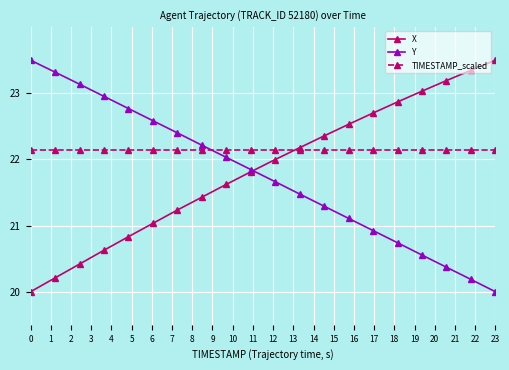

At how many categories does at least one series exceed 20?

20